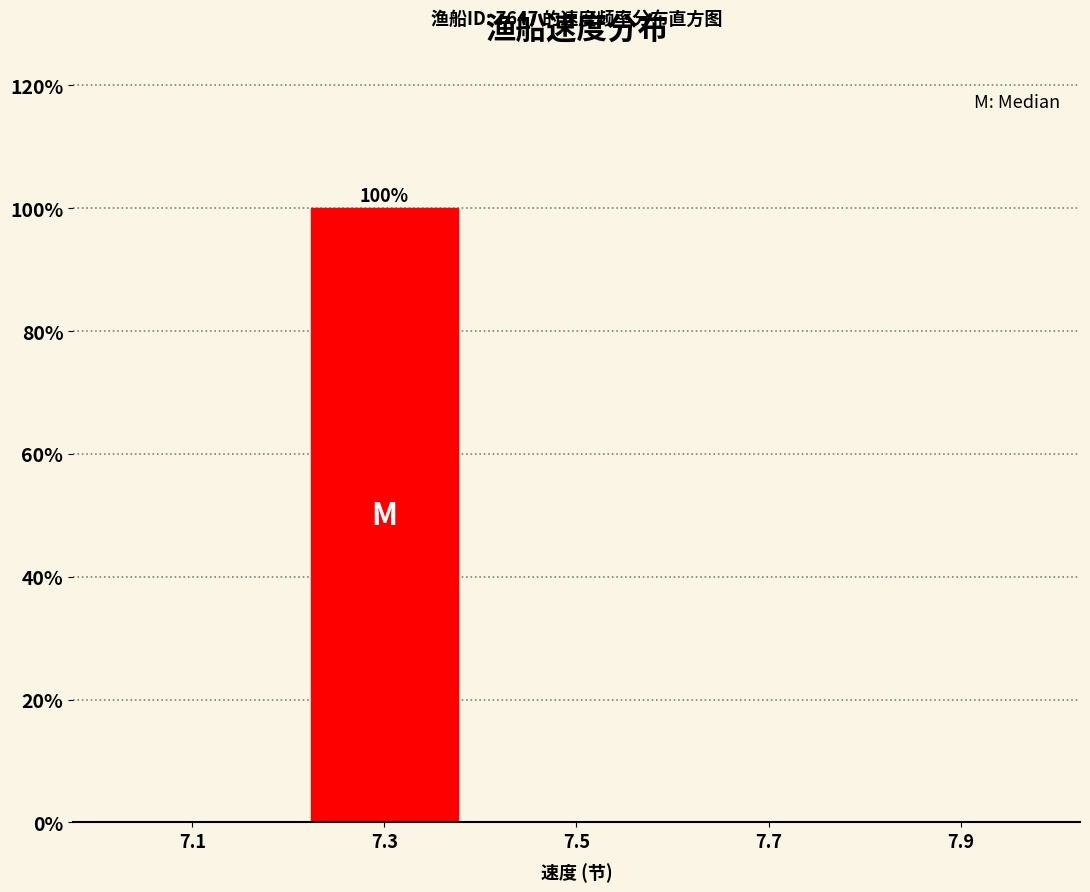

Over which range of the x-axis is the bar tallest?

7.2 to 7.4